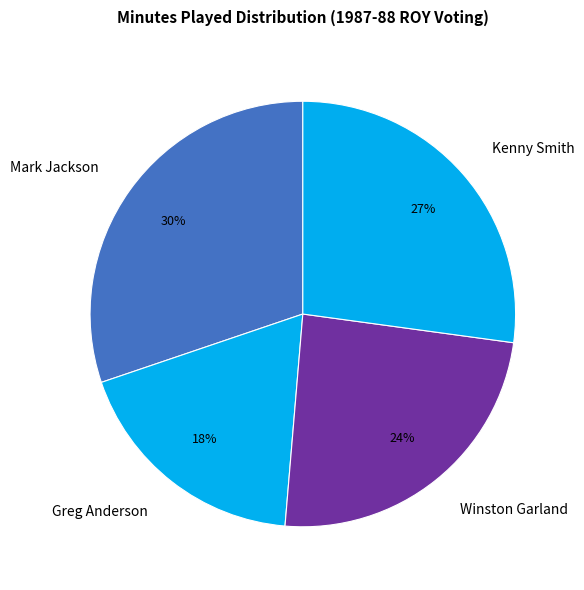

What percentage is the Mark Jackson slice, to the nearest percent?

30%